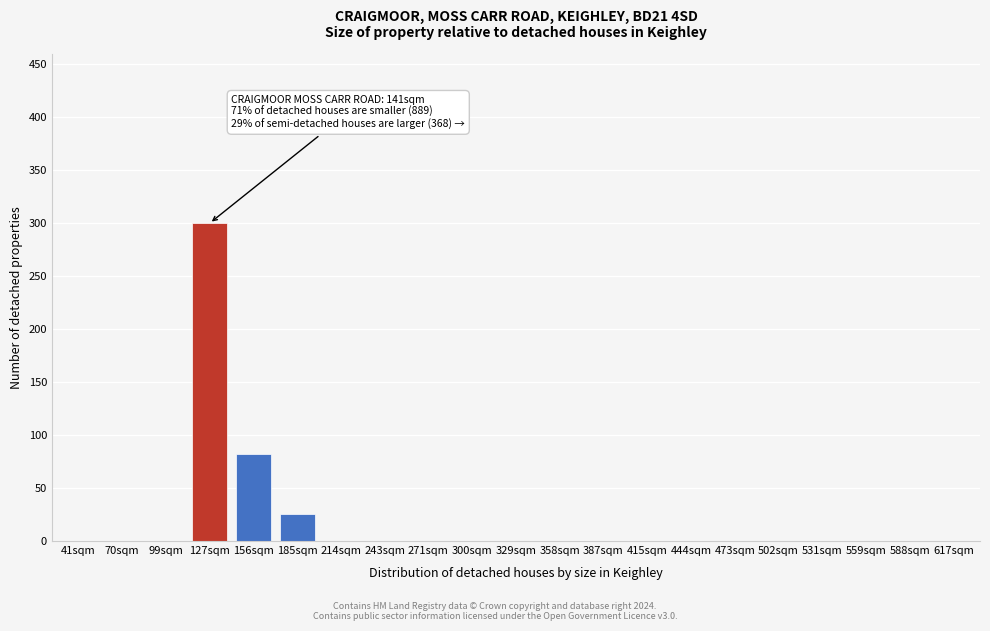

Reading left to right, what are all the values shown in this chart?

41sqm=0.0	70sqm=0.0	99sqm=0.0	127sqm=300.0	156sqm=82.1	185sqm=25.9	214sqm=0.0	243sqm=0.0	271sqm=0.0	300sqm=0.0	329sqm=0.0	358sqm=0.0	387sqm=0.0	415sqm=0.0	444sqm=0.0	473sqm=0.0	502sqm=0.0	531sqm=0.0	559sqm=0.0	588sqm=0.0	617sqm=0.0